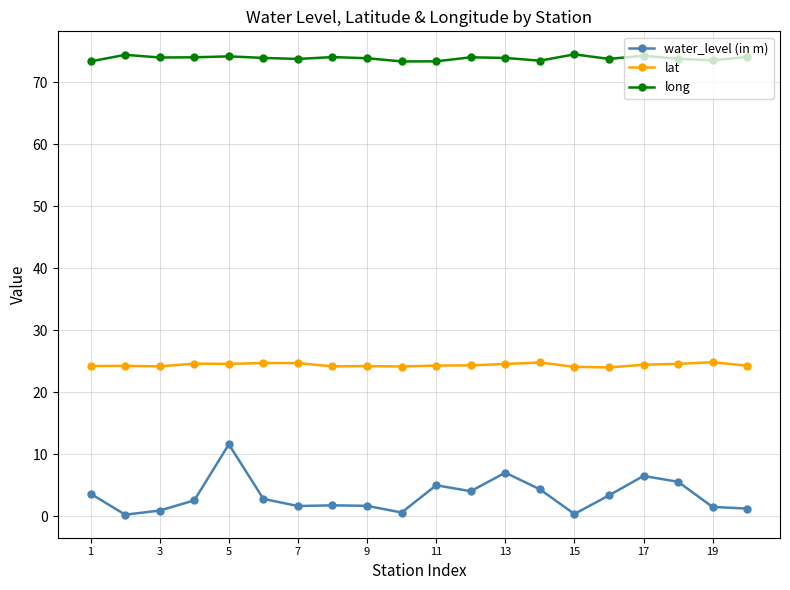

What is the maximum value for water_level (in m)?

11.6